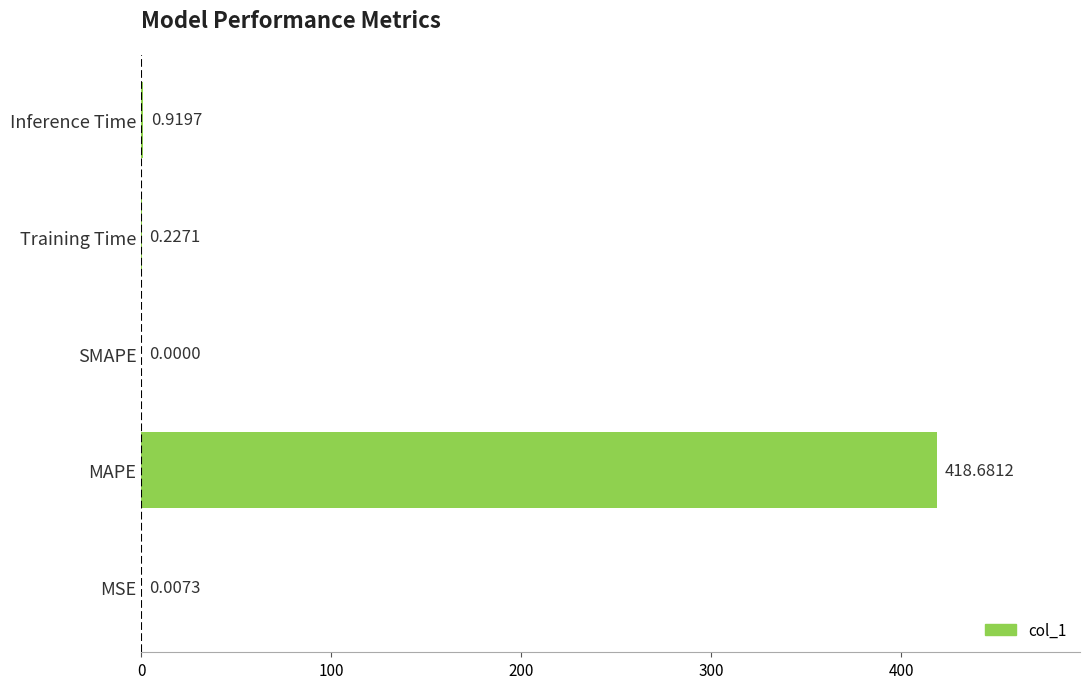

At which label is the value closest to 209?

Inference Time